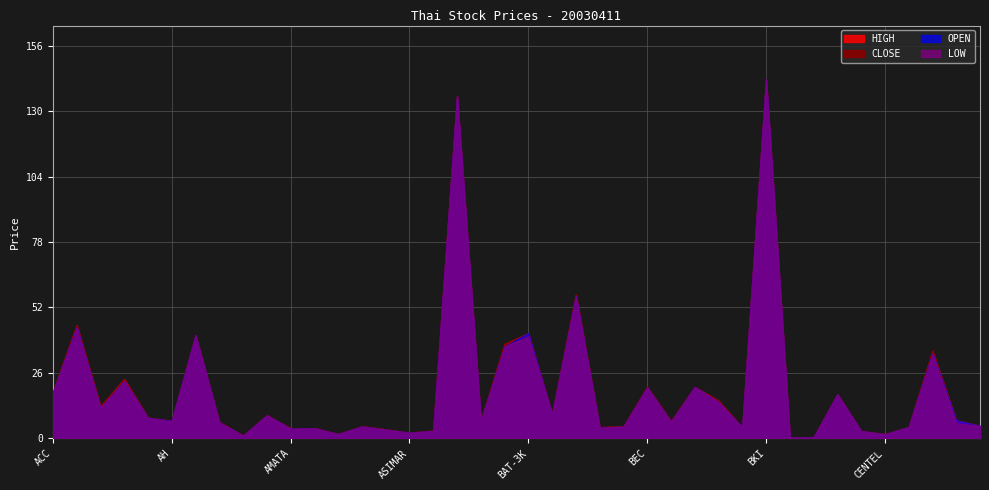

Reading left to right, extract all data points from this chart.

CLOSE: ACC=18.4	ADVANC=44.8	AEC=12.6	AEONTS=23.4	AFC=8.2	AH=6.8	AHC=41.0	AJ=6.3	AMANAH=1.1	AMARIN=9.2	AMATA=3.9	AP=4.0	APURE=1.7	AQ=4.7	ASIAN=3.5	ASIMAR=2.2	ASP=3.0	AYUD=136.0	BAFS=6.8	BANPU=37.5	BAT-3K=41.5	BAY=9.7	BBL=57.0	BCP=4.4	BDMS=4.7	BEC=20.4	BFIT=6.7	BIG=20.4	BIGC=15.0	BJC=4.2	BKI=142.7	BLAND=0.3	BROOK=0.4	BTNC=17.5	CCET=2.9	CENTEL=1.6	CFRESH=4.5	CHARAN=34.8	CHUO=6.0	CI=4.9
HIGH: ACC=18.6	ADVANC=45.0	AEC=12.7	AEONTS=23.6	AFC=8.2	AH=6.9	AHC=41.0	AJ=6.5	AMANAH=1.1	AMARIN=9.2	AMATA=3.9	AP=4.0	APURE=1.7	AQ=4.8	ASIAN=3.5	ASIMAR=2.2	ASP=3.0	AYUD=136.0	BAFS=6.9	BANPU=37.5	BAT-3K=41.8	BAY=9.7	BBL=57.0	BCP=4.4	BDMS=4.7	BEC=20.4	BFIT=6.8	BIG=20.4	BIGC=15.0	BJC=4.2	BKI=142.7	BLAND=0.3	BROOK=0.4	BTNC=17.5	CCET=2.9	CENTEL=1.6	CFRESH=4.5	CHARAN=34.8	CHUO=7.2	CI=5.0
LOW: ACC=18.2	ADVANC=44.0	AEC=12.0	AEONTS=22.8	AFC=8.0	AH=6.8	AHC=41.0	AJ=6.2	AMANAH=1.0	AMARIN=9.1	AMATA=3.8	AP=4.0	APURE=1.7	AQ=4.6	ASIAN=3.5	ASIMAR=2.1	ASP=2.9	AYUD=136.0	BAFS=6.7	BANPU=36.5	BAT-3K=40.5	BAY=9.5	BBL=56.5	BCP=4.2	BDMS=4.6	BEC=20.2	BFIT=6.5	BIG=20.4	BIGC=14.4	BJC=4.2	BKI=142.7	BLAND=0.3	BROOK=0.4	BTNC=17.5	CCET=2.9	CENTEL=1.6	CFRESH=4.4	CHARAN=33.5	CHUO=6.0	CI=4.9
OPEN: ACC=18.2	ADVANC=44.2	AEC=12.0	AEONTS=22.8	AFC=8.1	AH=6.9	AHC=41.0	AJ=6.3	AMANAH=1.0	AMARIN=9.1	AMATA=3.9	AP=4.0	APURE=1.7	AQ=4.7	ASIAN=3.5	ASIMAR=2.2	ASP=3.0	AYUD=136.0	BAFS=6.8	BANPU=36.5	BAT-3K=41.8	BAY=9.5	BBL=56.5	BCP=4.2	BDMS=4.6	BEC=20.2	BFIT=6.5	BIG=20.4	BIGC=14.4	BJC=4.2	BKI=142.7	BLAND=0.3	BROOK=0.4	BTNC=17.5	CCET=2.9	CENTEL=1.6	CFRESH=4.5	CHARAN=33.8	CHUO=7.2	CI=4.9